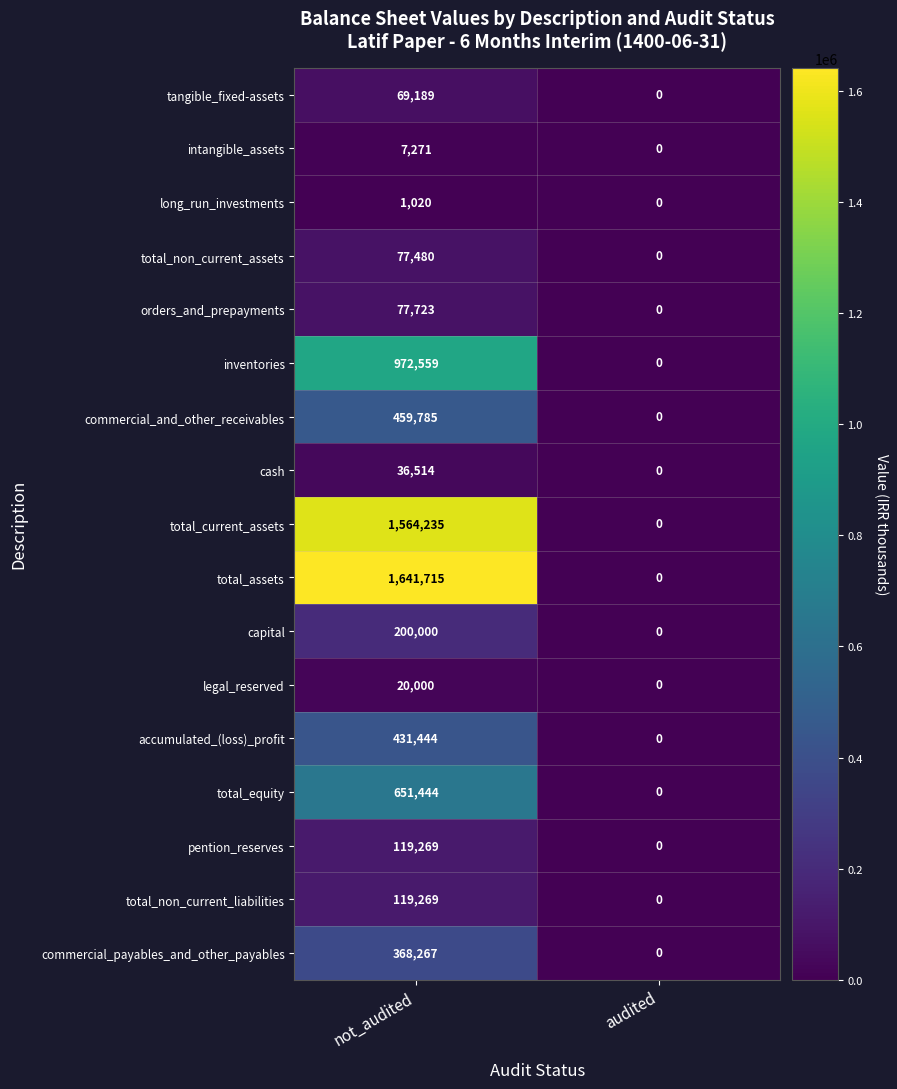

What is the average value of the capital series?

100000